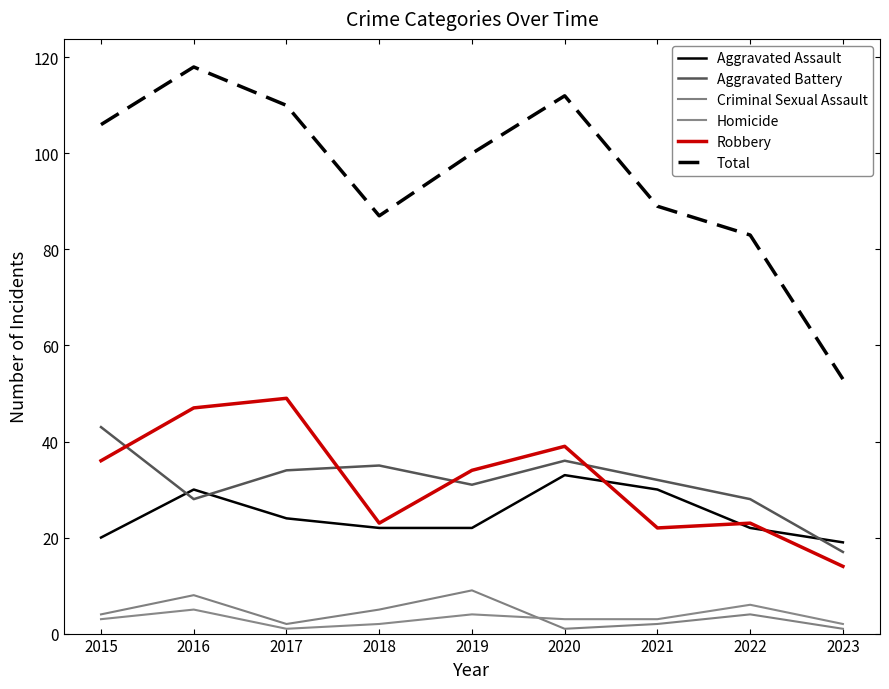

Between 2017 and 2022, which series saw the biggest shift?

Total